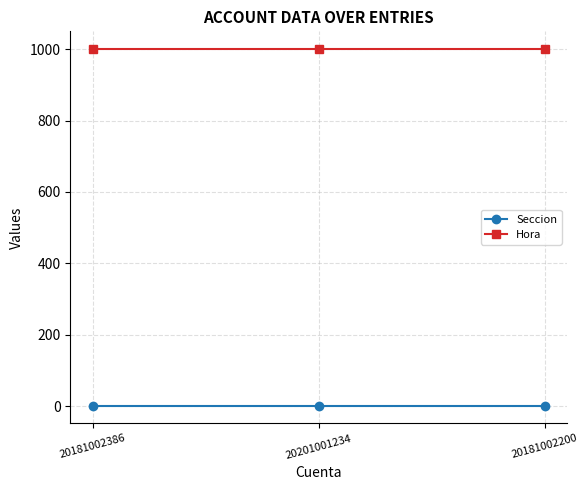

At 20201001234, list the series in order from smallest to largest.

Seccion, Hora